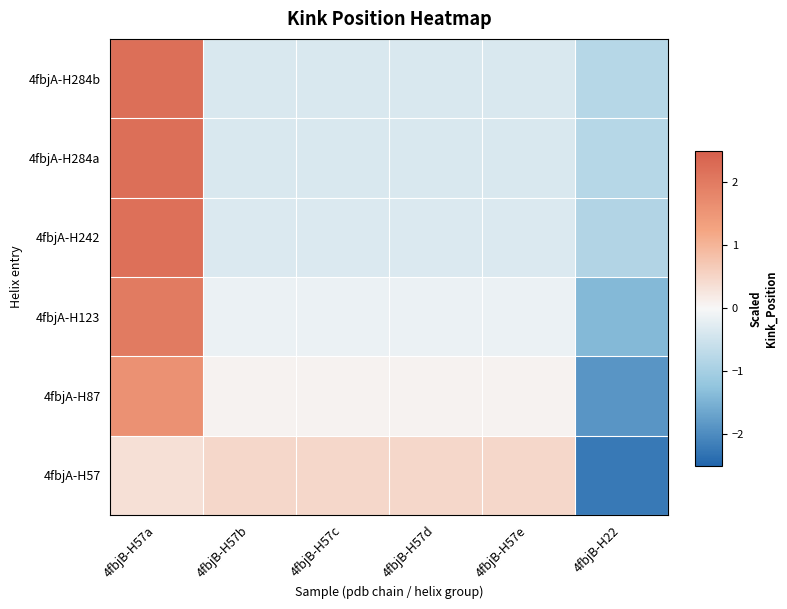

Reading left to right, what are all the values shown in this chart?

4fbjA-H57: 4fbjB-H57a=0.3	4fbjB-H57b=0.5	4fbjB-H57c=0.5	4fbjB-H57d=0.5	4fbjB-H57e=0.5	4fbjB-H22=-2.2
4fbjA-H87: 4fbjB-H57a=1.6	4fbjB-H57b=0.1	4fbjB-H57c=0.1	4fbjB-H57d=0.1	4fbjB-H57e=0.1	4fbjB-H22=-1.9
4fbjA-H123: 4fbjB-H57a=2.0	4fbjB-H57b=-0.2	4fbjB-H57c=-0.2	4fbjB-H57d=-0.2	4fbjB-H57e=-0.2	4fbjB-H22=-1.4
4fbjA-H242: 4fbjB-H57a=2.2	4fbjB-H57b=-0.3	4fbjB-H57c=-0.3	4fbjB-H57d=-0.3	4fbjB-H57e=-0.3	4fbjB-H22=-0.9
4fbjA-H284a: 4fbjB-H57a=2.2	4fbjB-H57b=-0.4	4fbjB-H57c=-0.4	4fbjB-H57d=-0.4	4fbjB-H57e=-0.4	4fbjB-H22=-0.8
4fbjA-H284b: 4fbjB-H57a=2.2	4fbjB-H57b=-0.4	4fbjB-H57c=-0.4	4fbjB-H57d=-0.4	4fbjB-H57e=-0.4	4fbjB-H22=-0.8